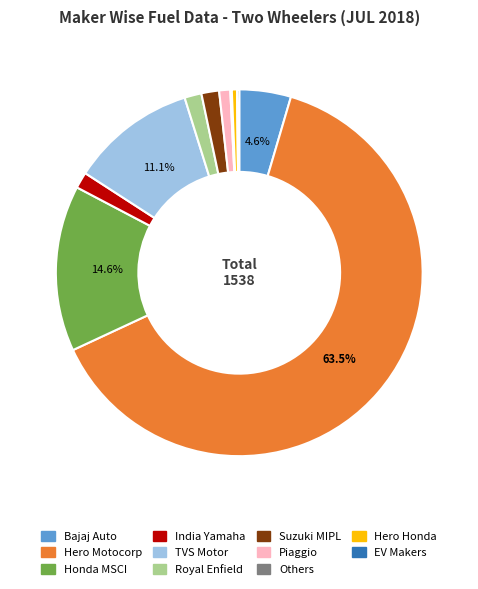

Is there a majority slice in this chart?

Yes